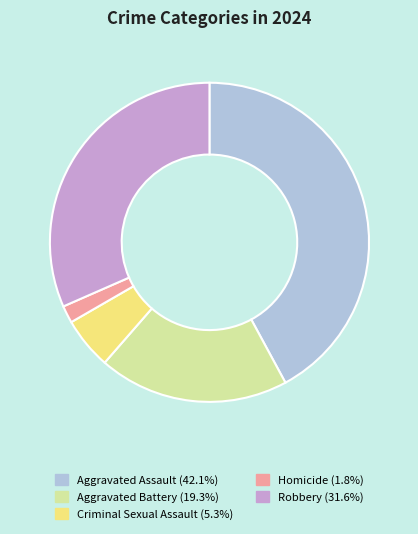

Is the sum of Aggravated Battery and Aggravated Assault greater than half?

Yes